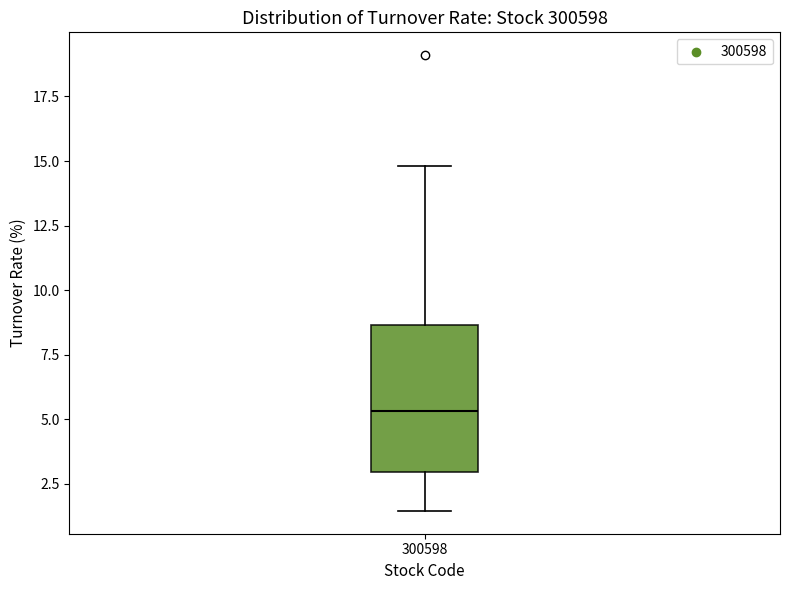

Where does the lower whisker of the box at x = 300598 end on the y-axis? The values are not printed on the chart, so give them approximately, as read against the axis.

1.5